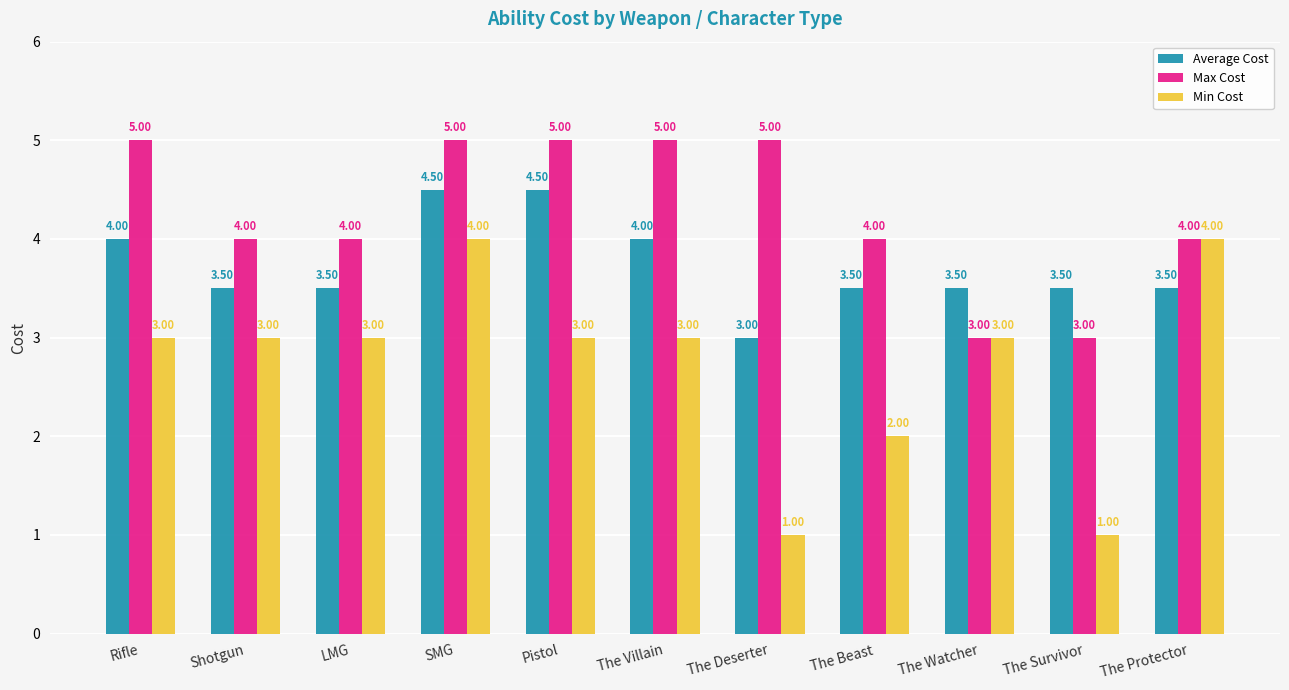

Is it true that Max Cost equals 1.8 at The Watcher?

False